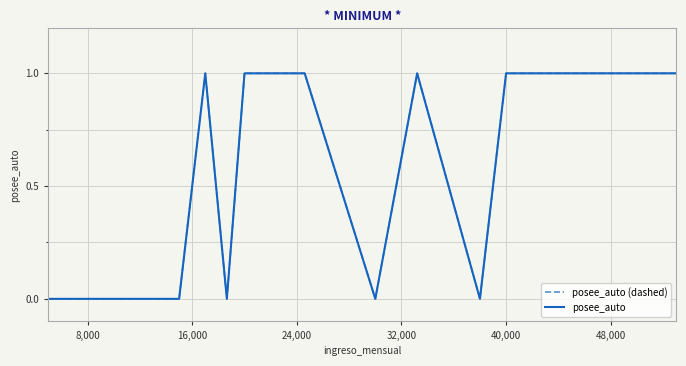

Does the chart display data point markers on the line(s)?

No